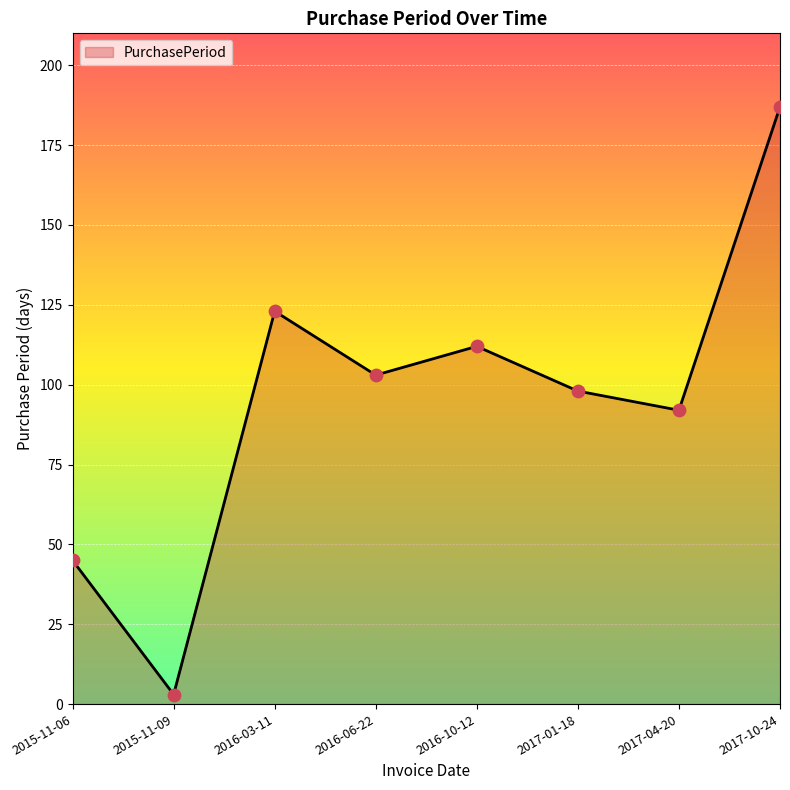

What is the change in value from 2015-11-09 to 2016-06-22?

+100